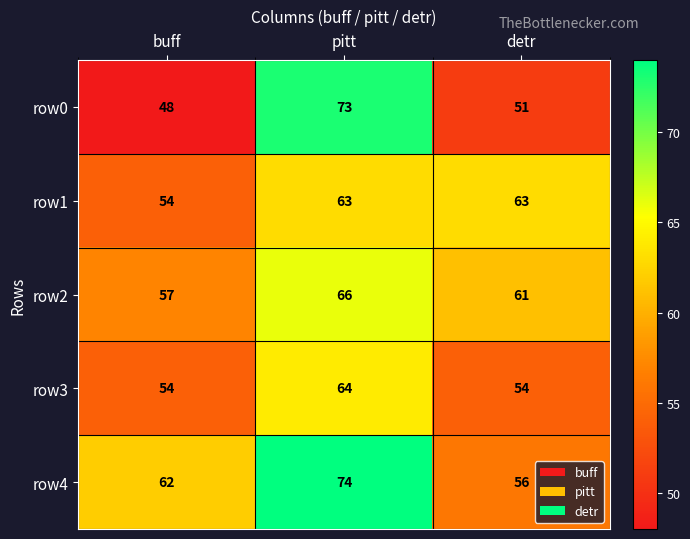

Reading left to right, what are all the values shown in this chart?

row0: 48	73	51
row1: 54	63	63
row2: 57	66	61
row3: 54	64	54
row4: 62	74	56